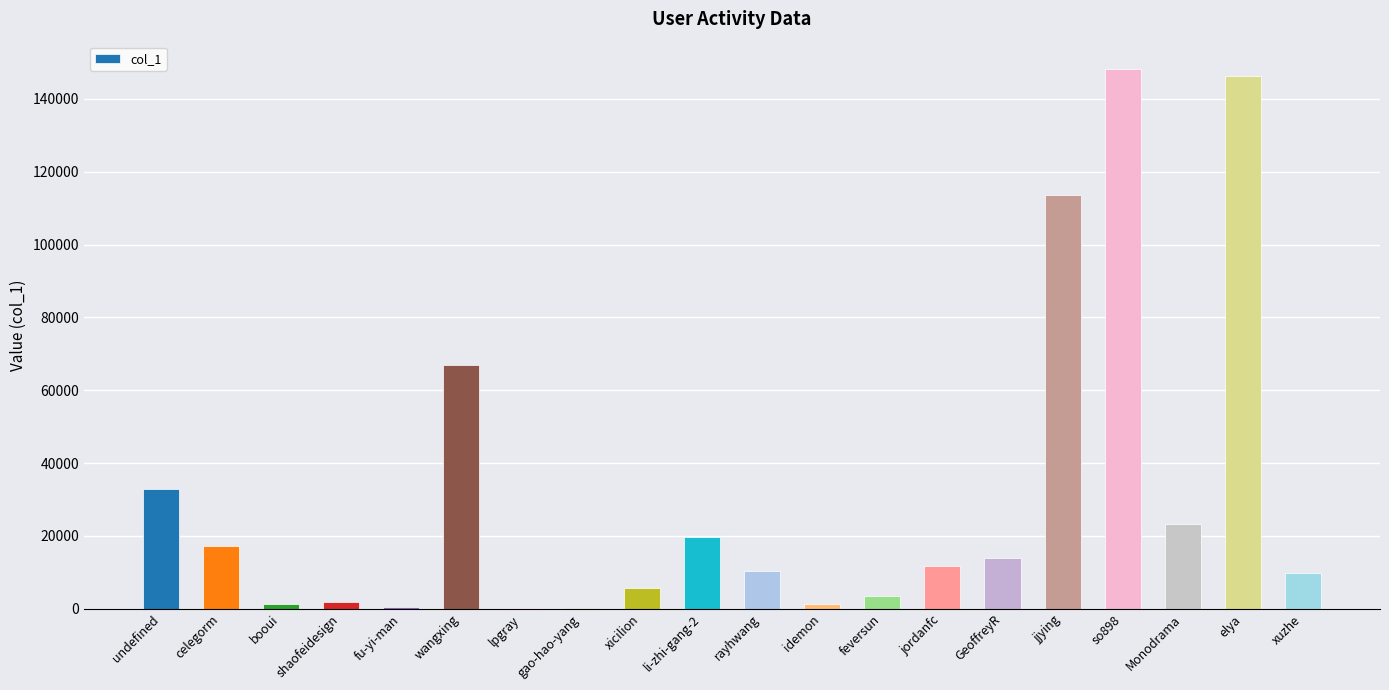

True or false: the data shows 9880 at xuzhe.

True